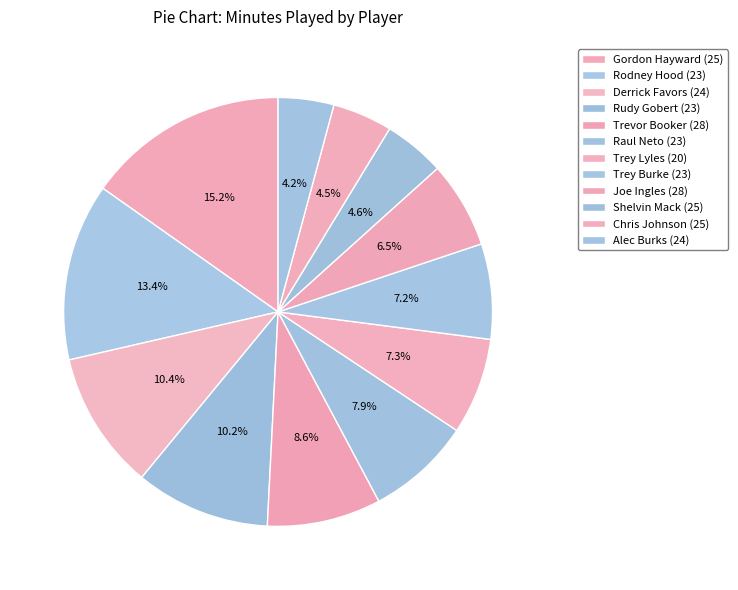

How many segments does this pie chart have?

12